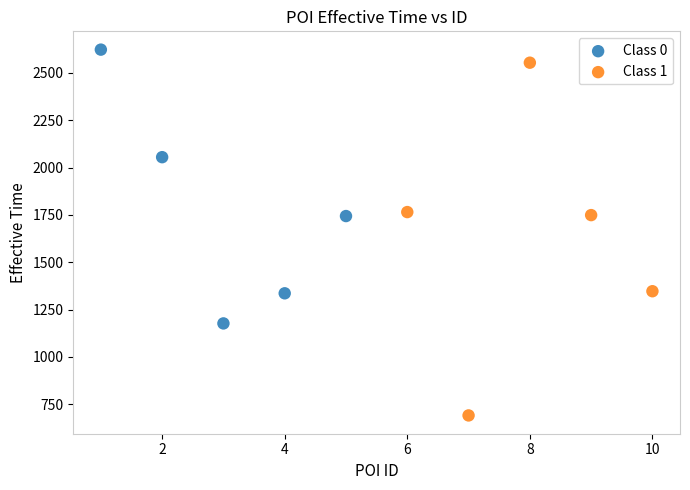

Which series contains the highest Y value?

Class 0